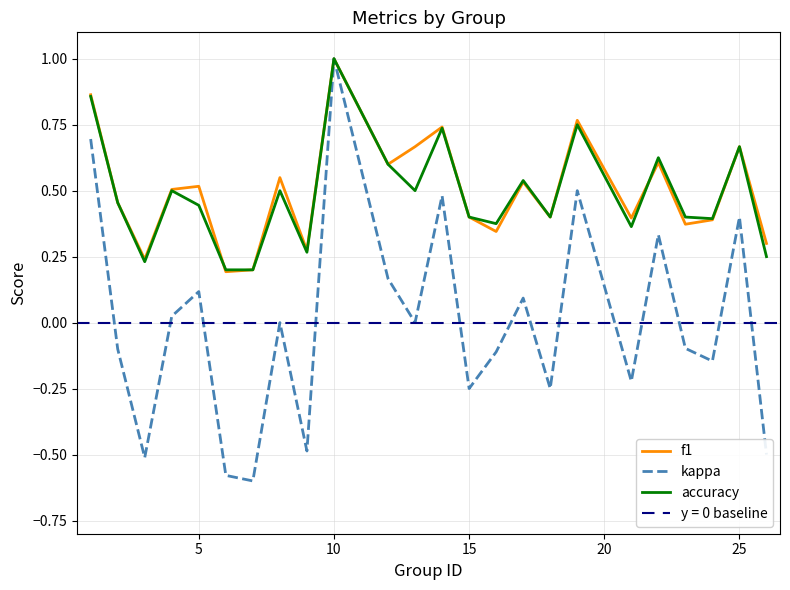

At which label does accuracy reach its peak?

10